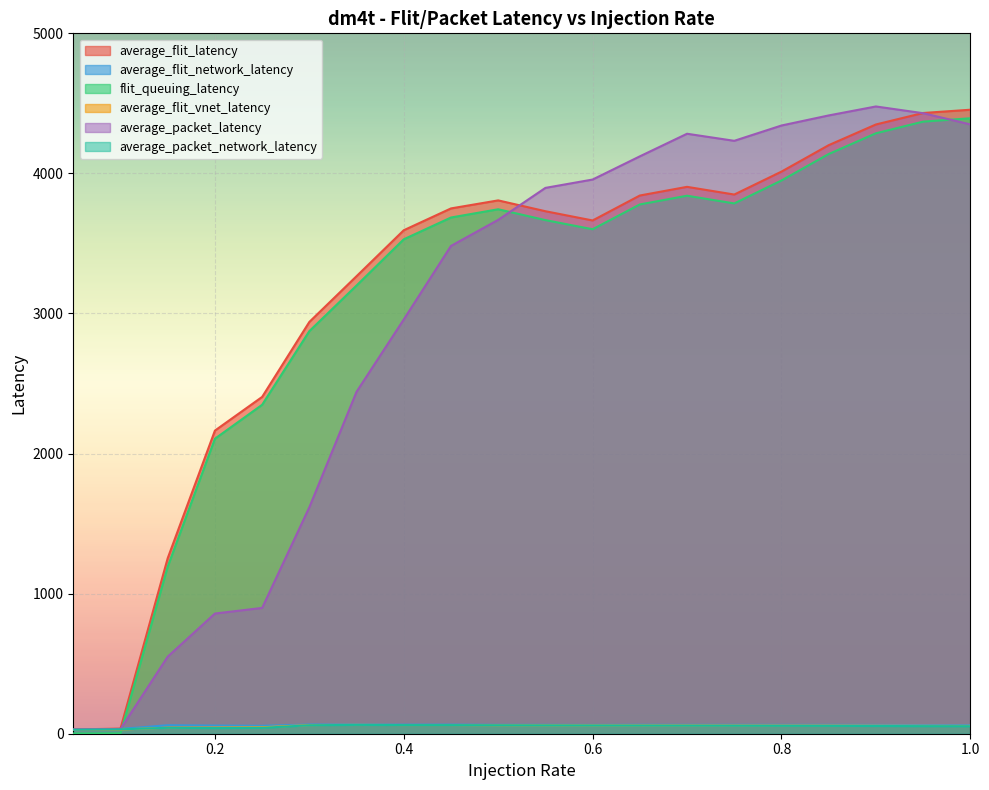

At which category does flit_queuing_latency reach its first local peak?

0.5